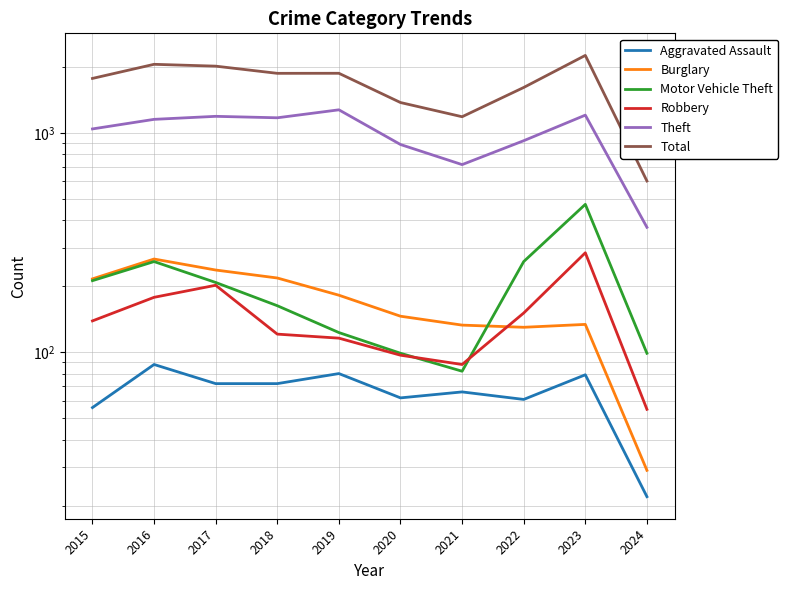

True or false: Aggravated Assault and Motor Vehicle Theft intersect in this chart.

False